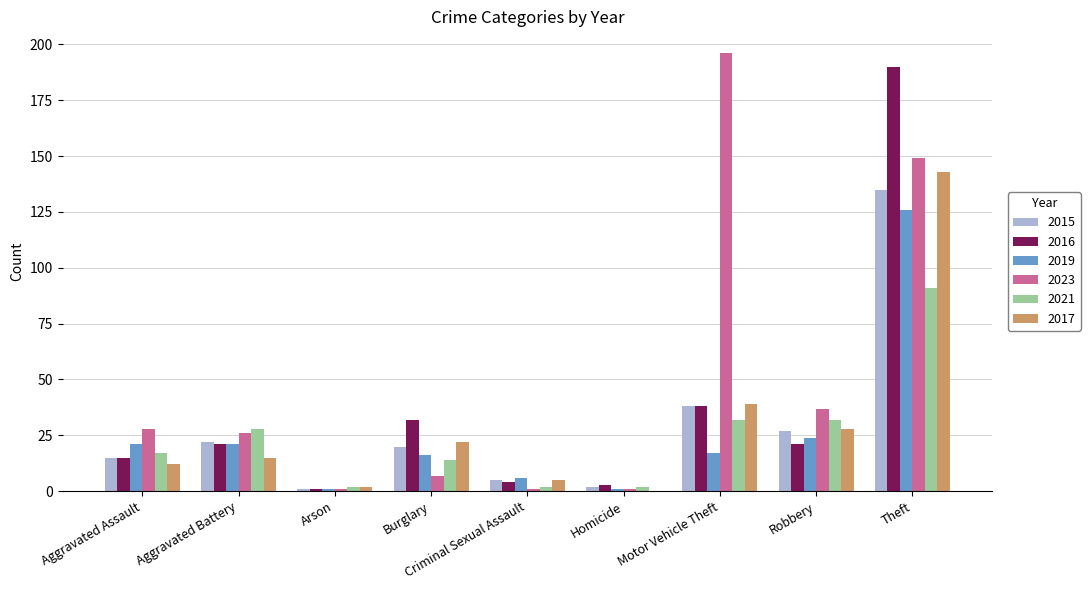

What is the sum of the 2019 values at Burglary and Aggravated Battery?

37